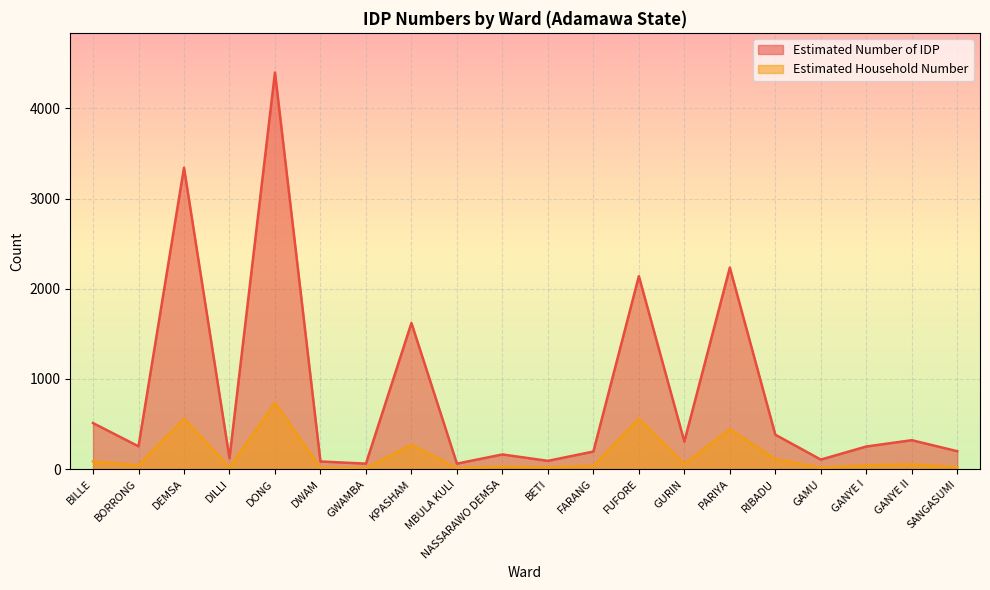

What is the average value of the Estimated Number of IDP series?

841